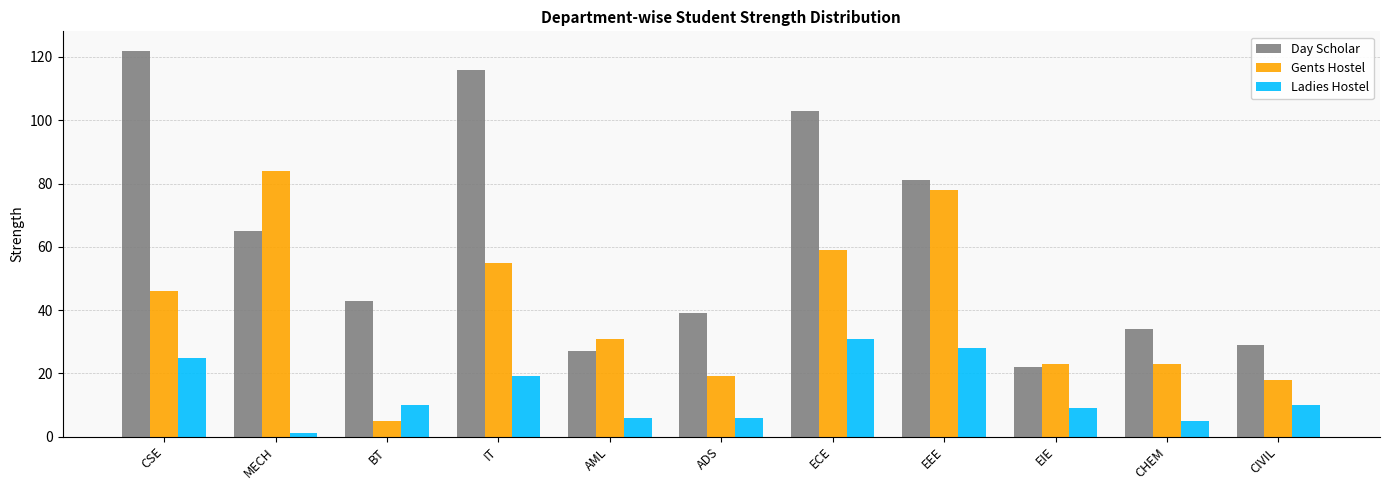

Is the value of Gents Hostel at ECE greater than the value of Day Scholar at IT?

No